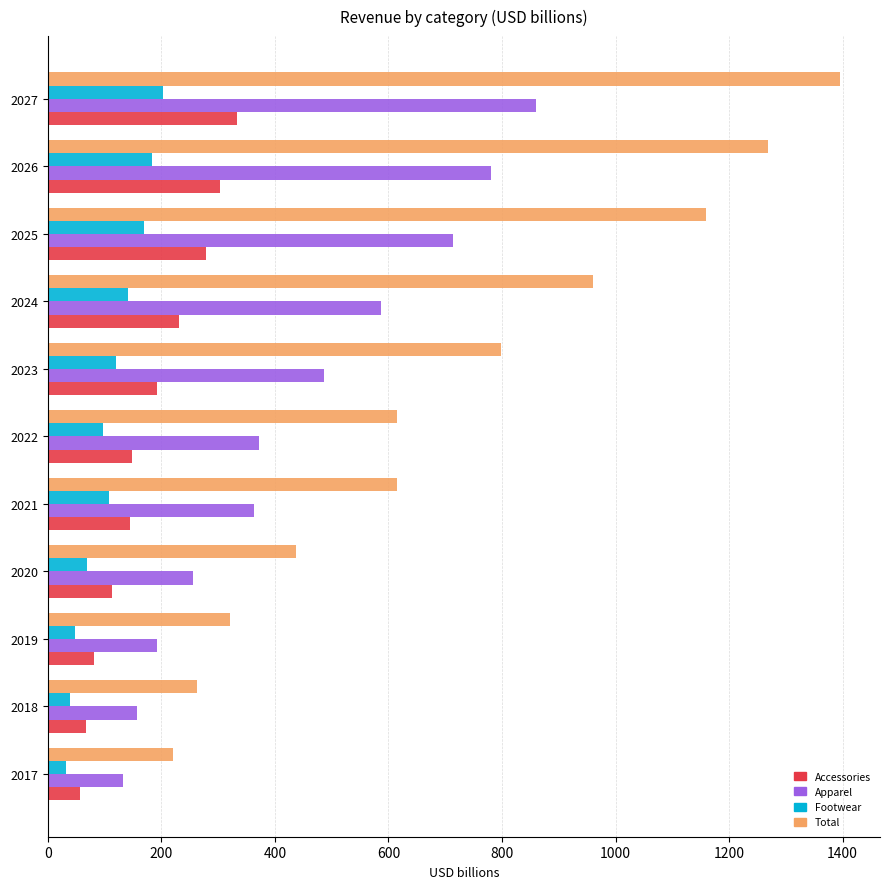

Is it true that Apparel equals 191.9 at 2019?

True